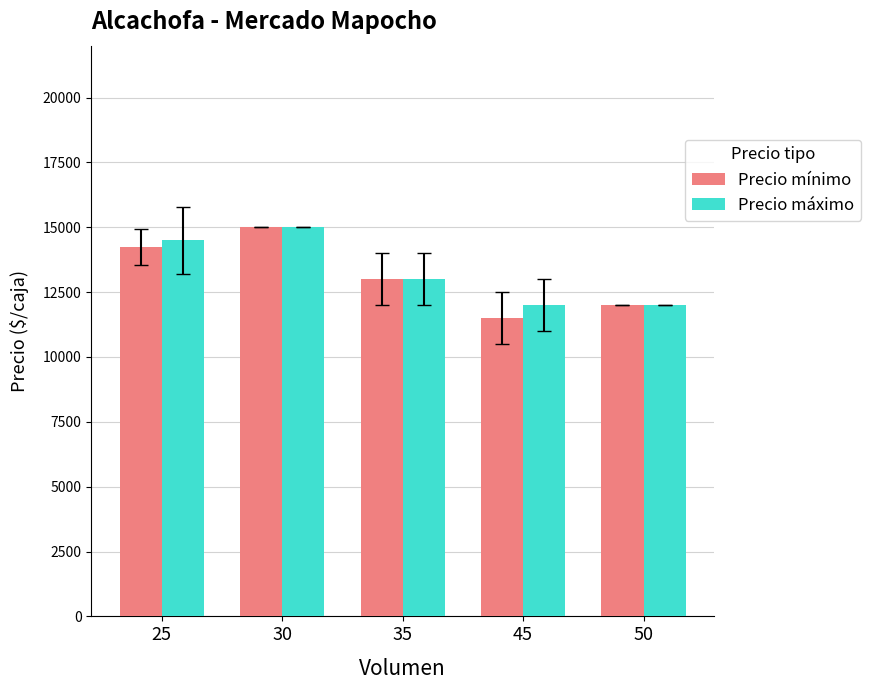

What are all the series names shown in the legend?

Precio mínimo, Precio máximo